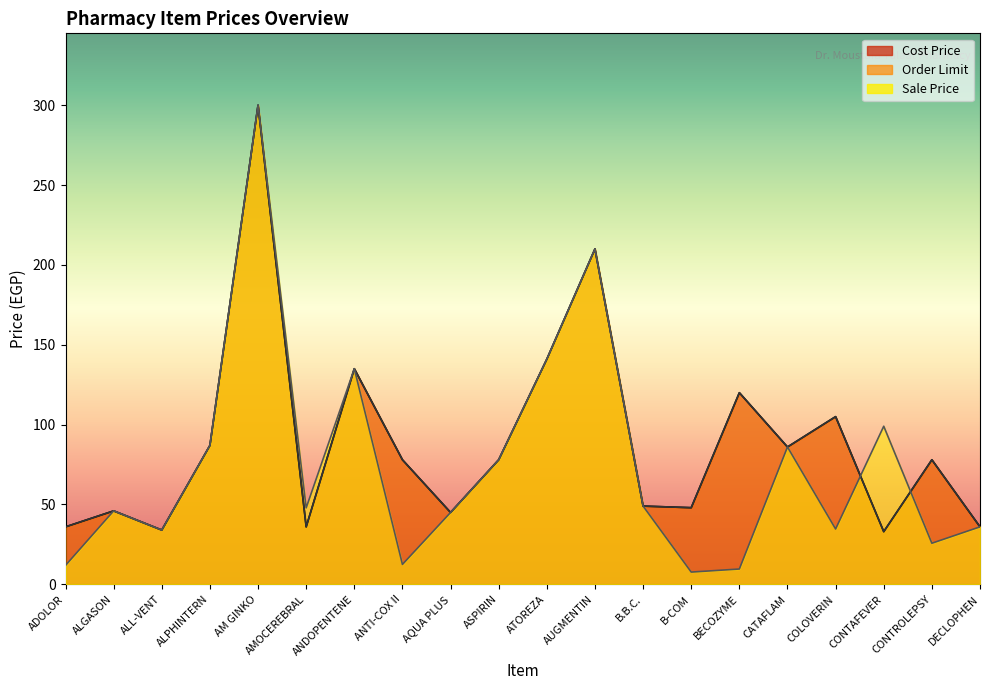

Where is the first local maximum for Sale Price?

ALGASON